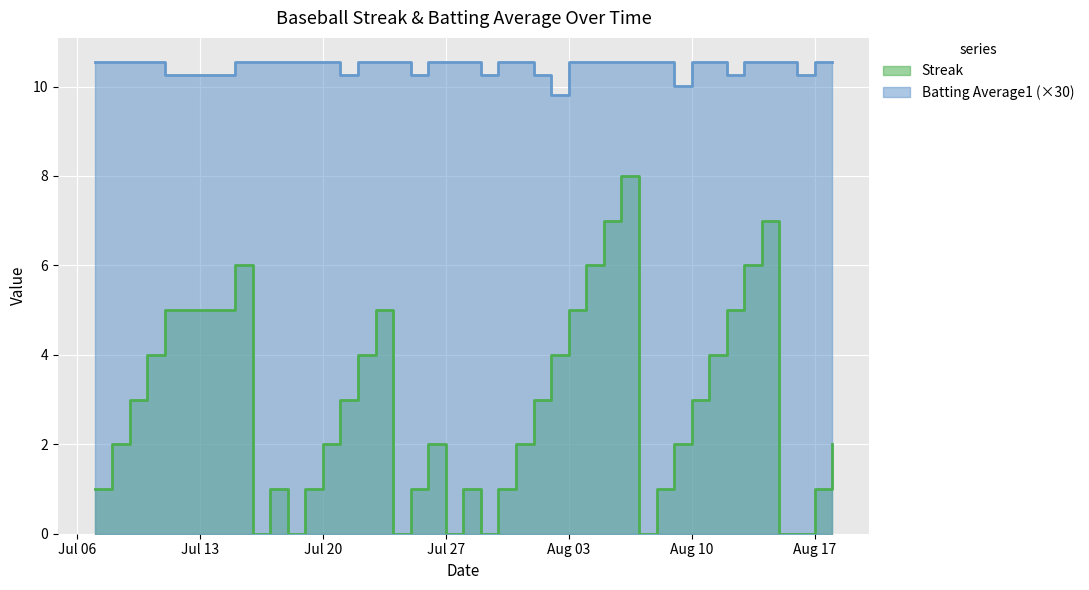

The value of Batting Average1 at 21 is 5.3. True or false?

False